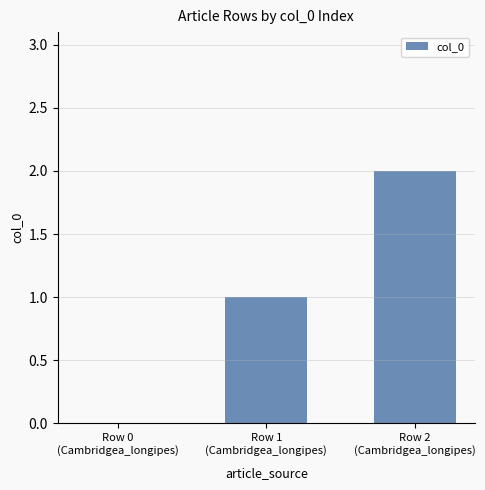

What is the change in value from Row 0
(Cambridgea_longipes) to Row 1
(Cambridgea_longipes)?

+1